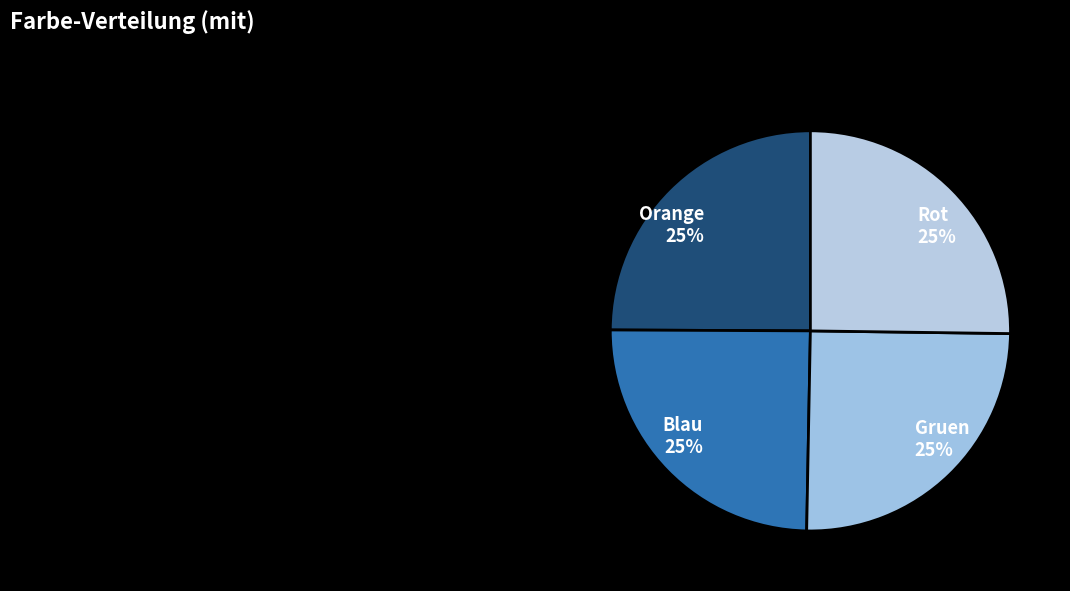

Approximately how many times larger is the value at Rot compared to Gruen?

1.0